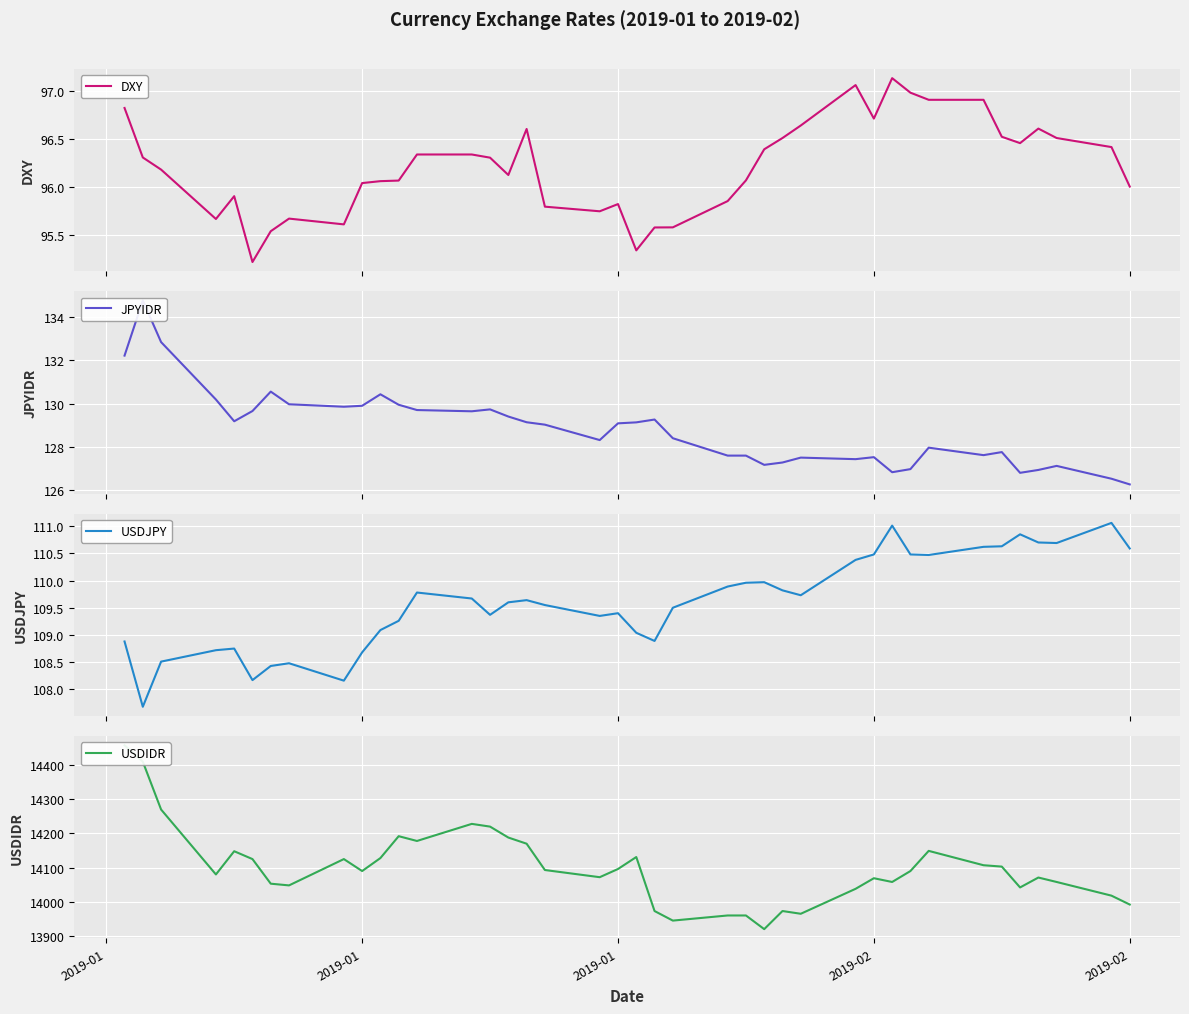

What is the lowest value of the DXY series?

95.2